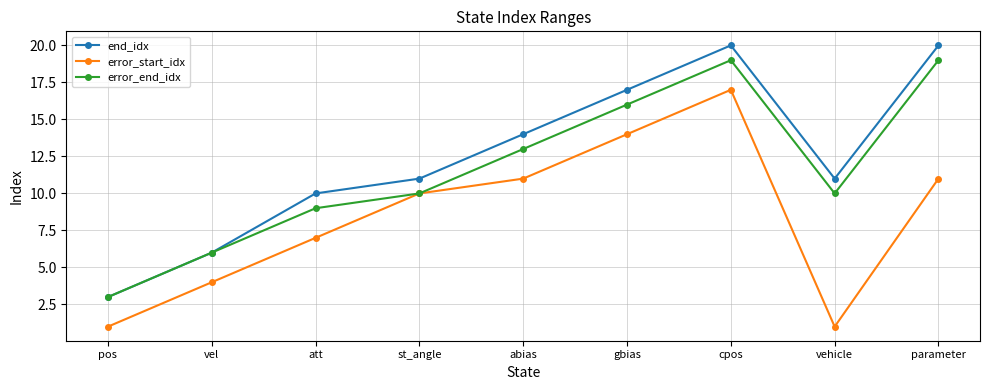

Rank the series by their average value, from highest to lowest.

end_idx, error_end_idx, error_start_idx